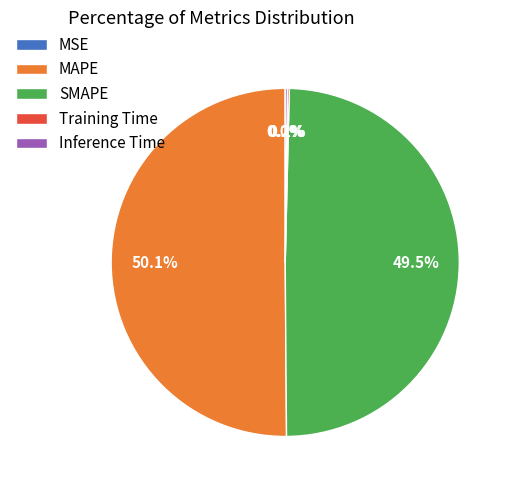

Which category accounts for the majority?

MAPE